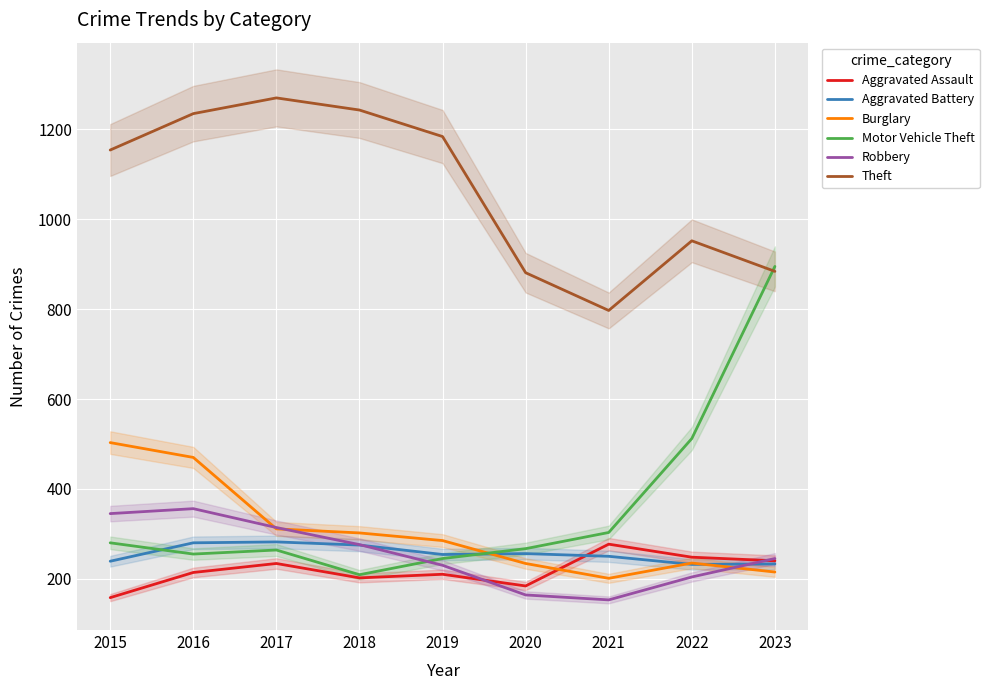

Is the value of Theft at 2016 greater than the value of Robbery at 2020?

Yes